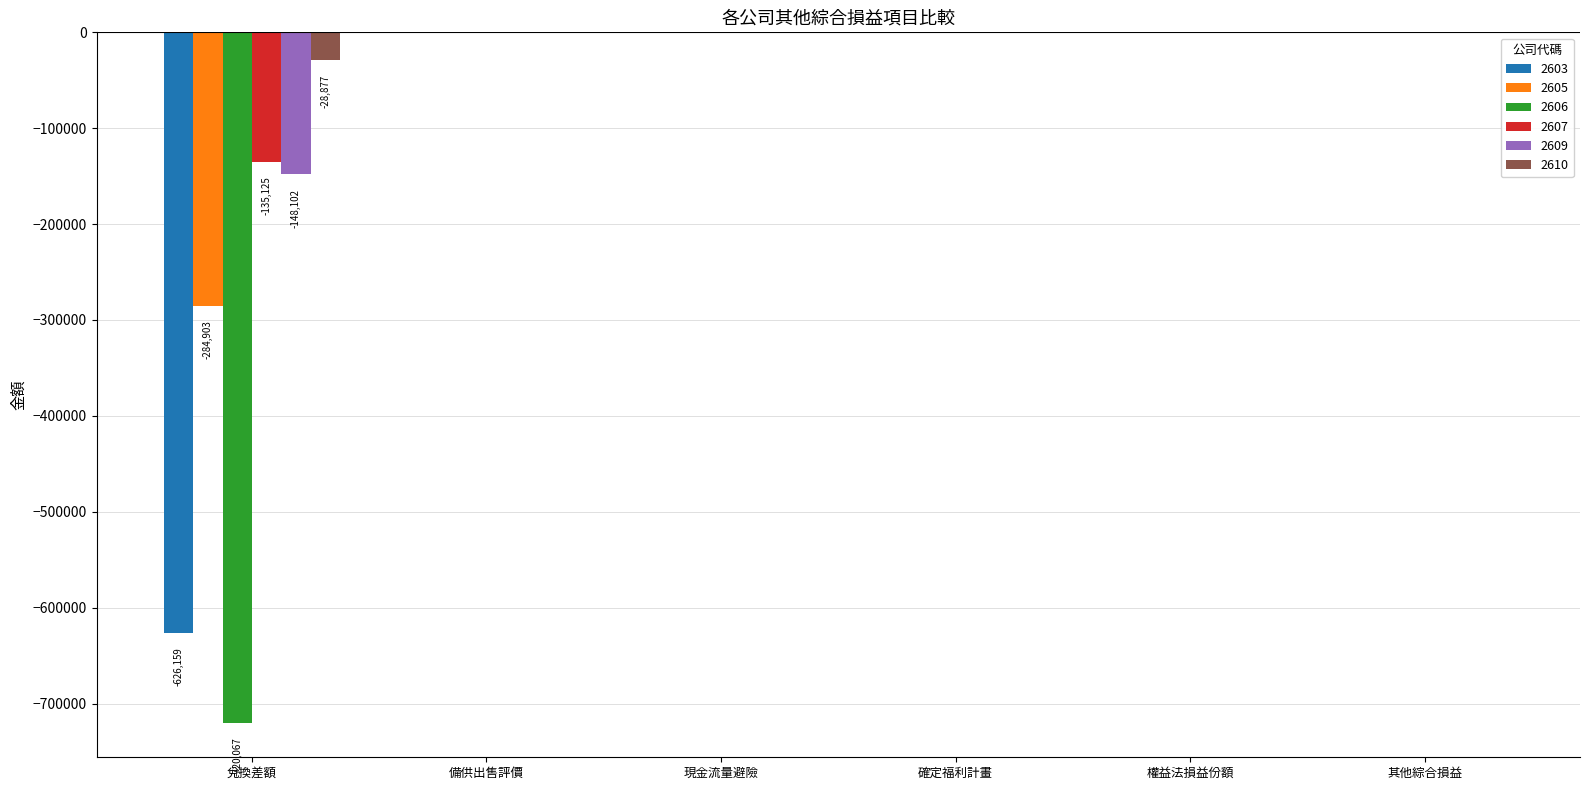

What is the total value across all series at 兌換差額?

-1943233